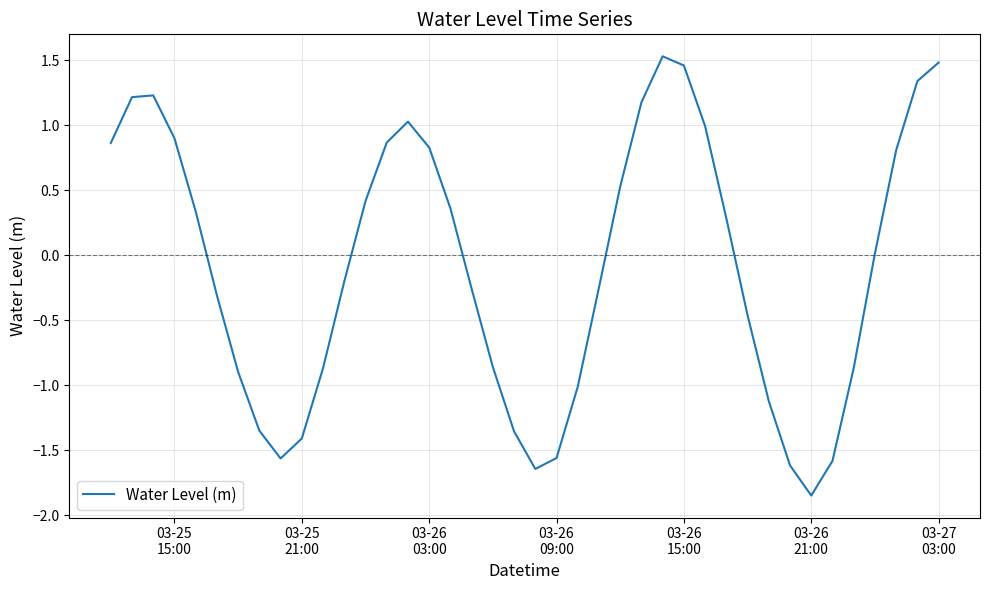

What is the difference between the maximum and minimum values?

3.4